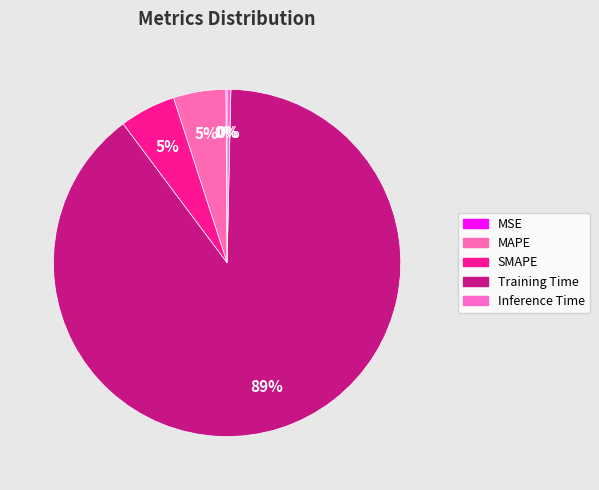

Do Training Time and MSE together represent more than half of the pie?

Yes